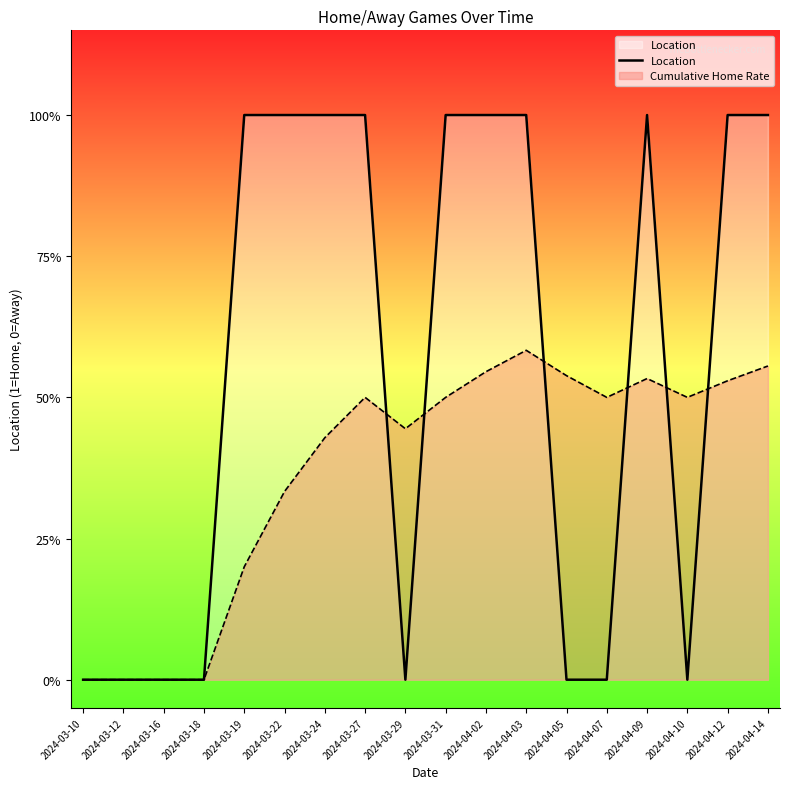

Which label corresponds to the largest value in the chart?

2024-03-19